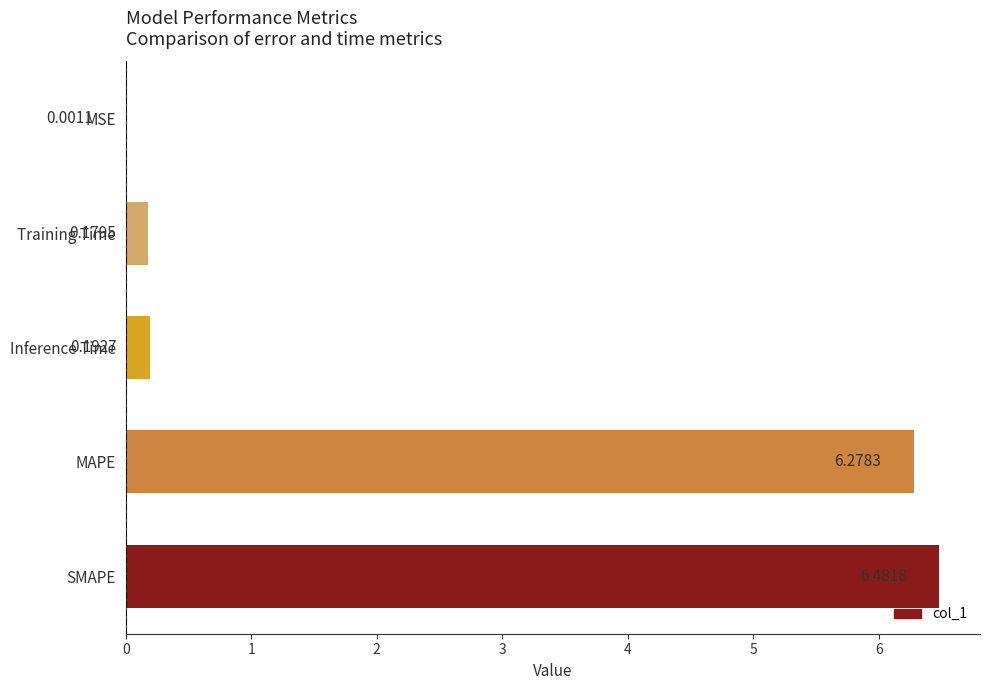

What is the sum of all values?

13.1